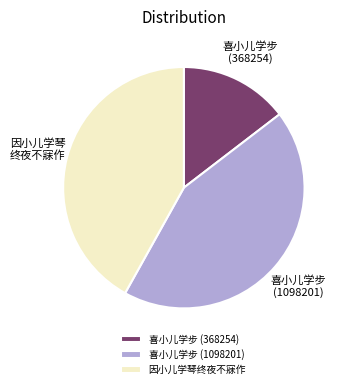

Which slice is the smallest?

喜小儿学步 (368254)